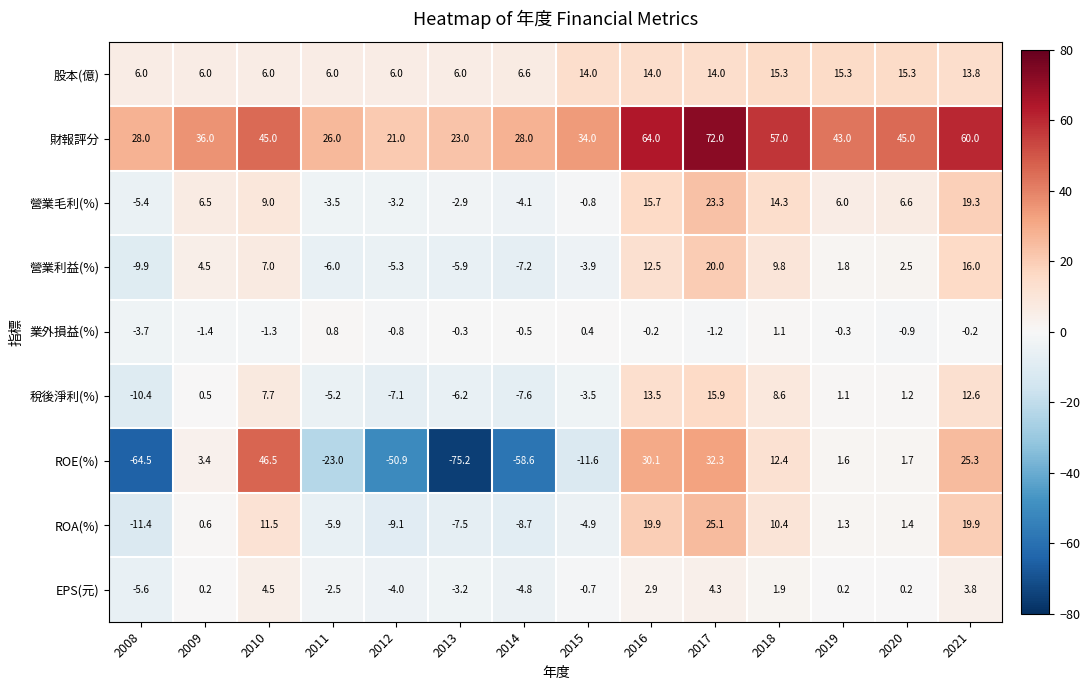

The value of 稅後淨利(%) at 2008 is -3.1. True or false?

False